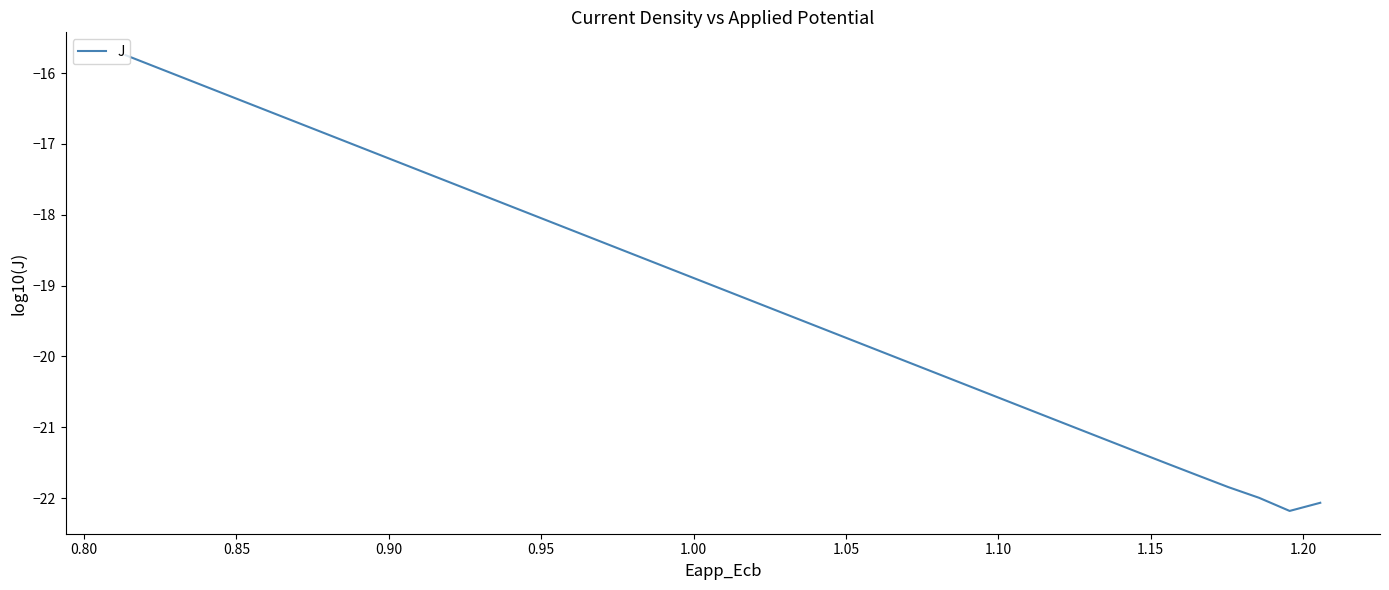

What is the value of the 24th point from the left?

-18.5